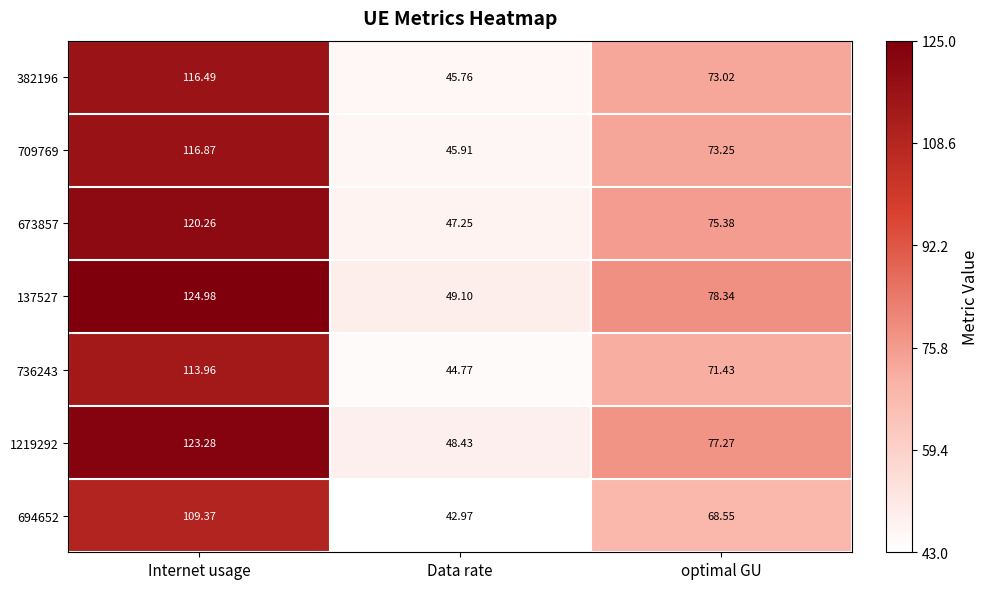

Which category has the lowest value across all series?

Data rate